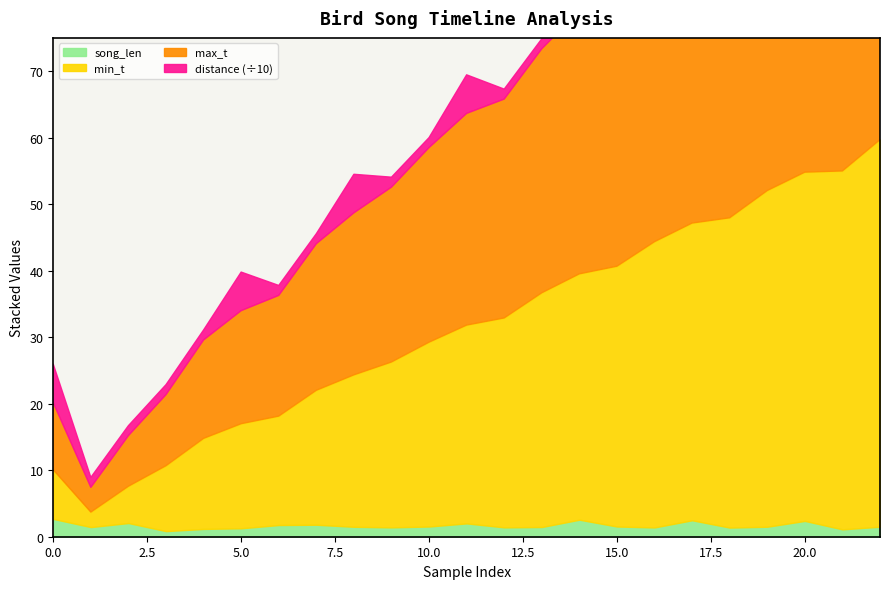

What is the value of the min_t point at the 4th from the left?

9.8